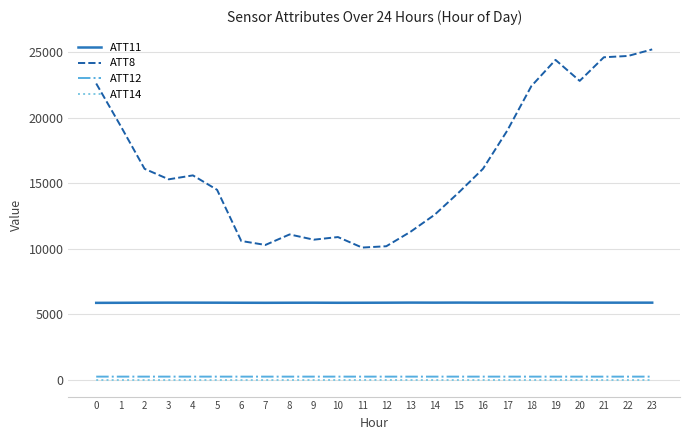

What is the maximum value shown in the chart?

25200.0